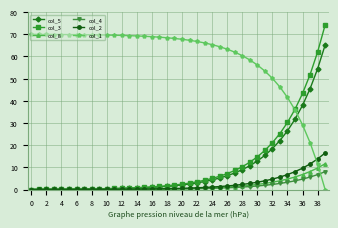

What is the greatest value displayed?

74.2